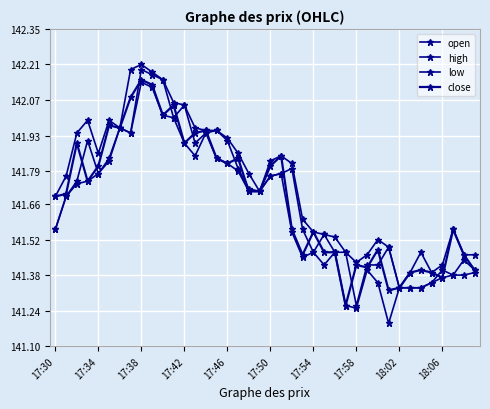

What is the value of the high point at the 22nd from the left?

141.8